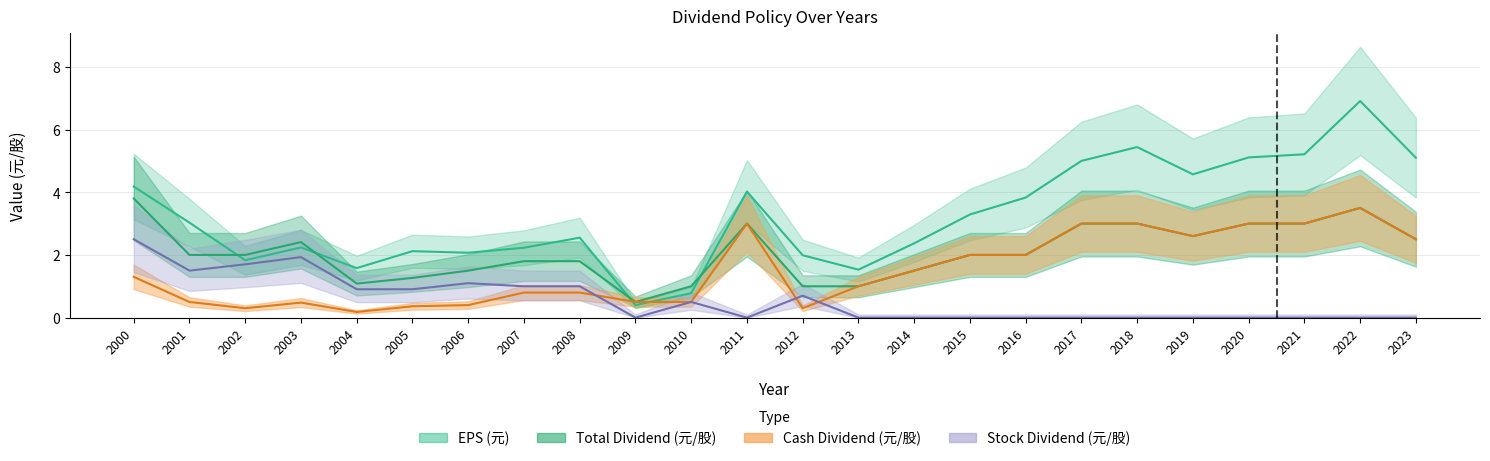

What is the highest value of the EPS (元) series?

6.9